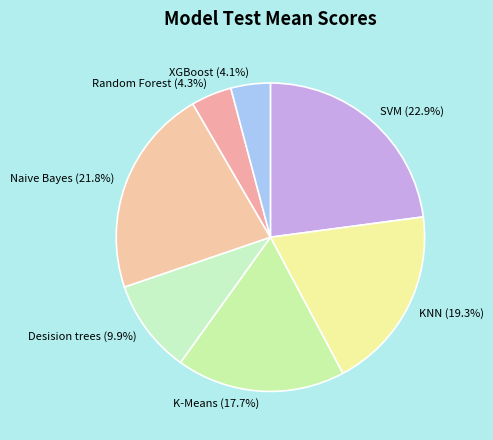

How many slices are in this pie chart?

7